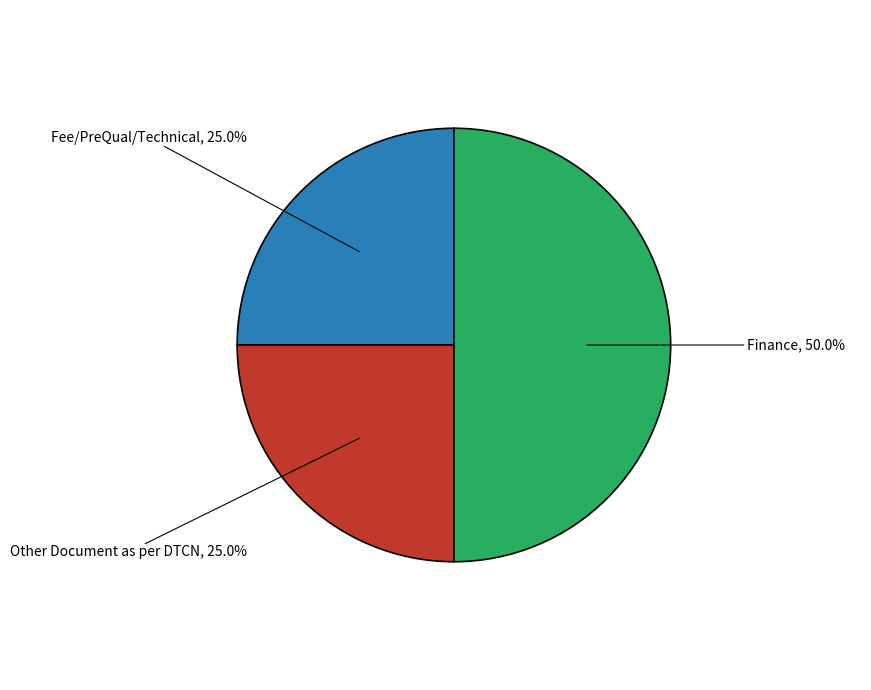

How many segments does this pie chart have?

3